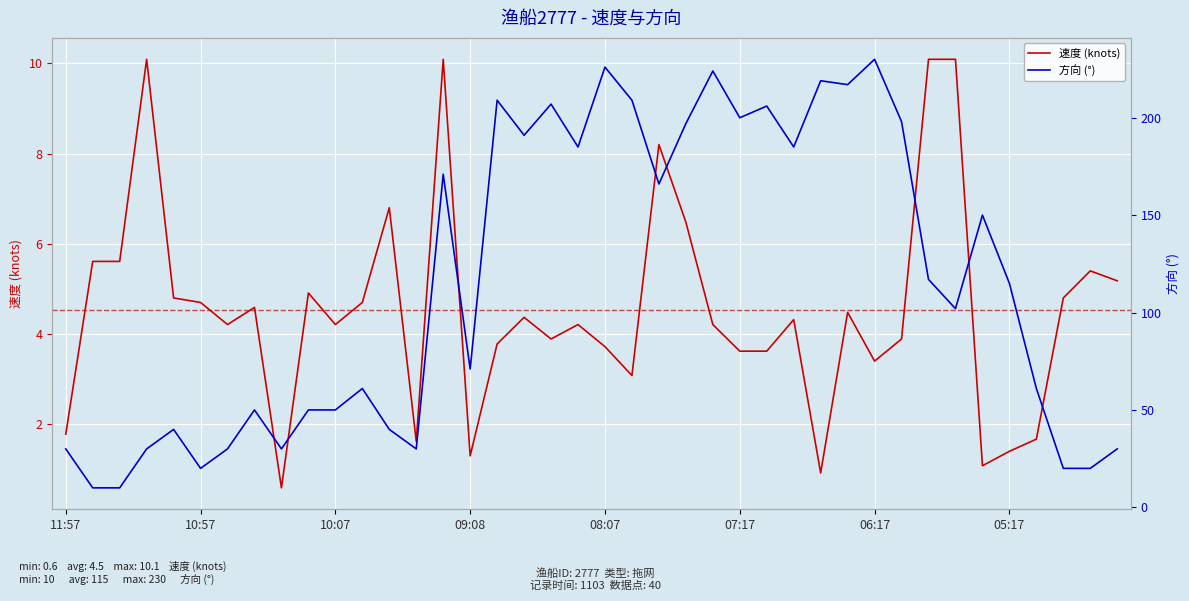

True or false: 速度 (knots) has a value of 6.5 at 27.

False